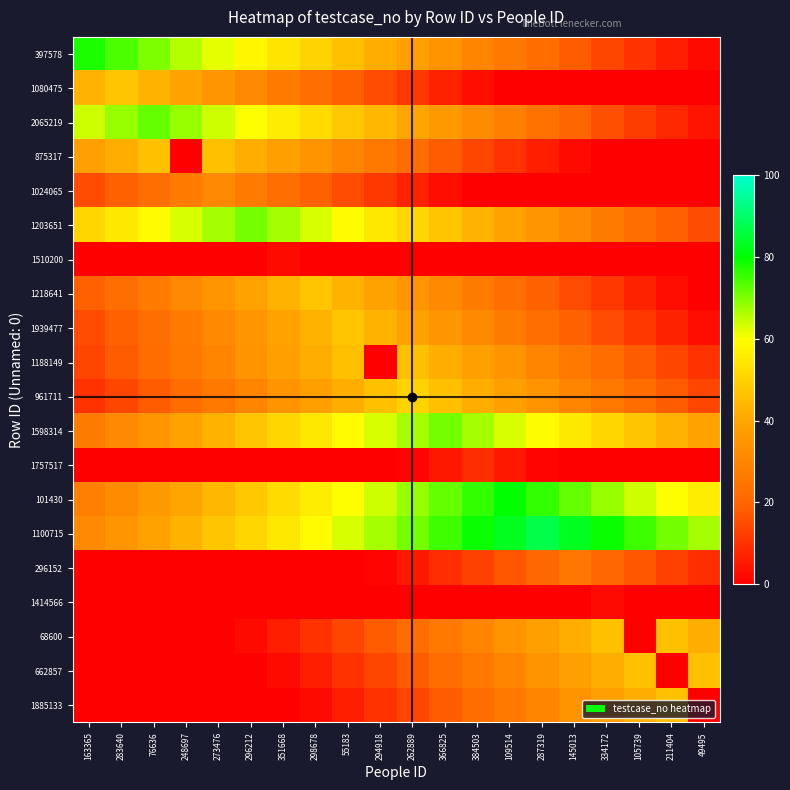

What is the difference between the highest and lowest values at 294918?

67